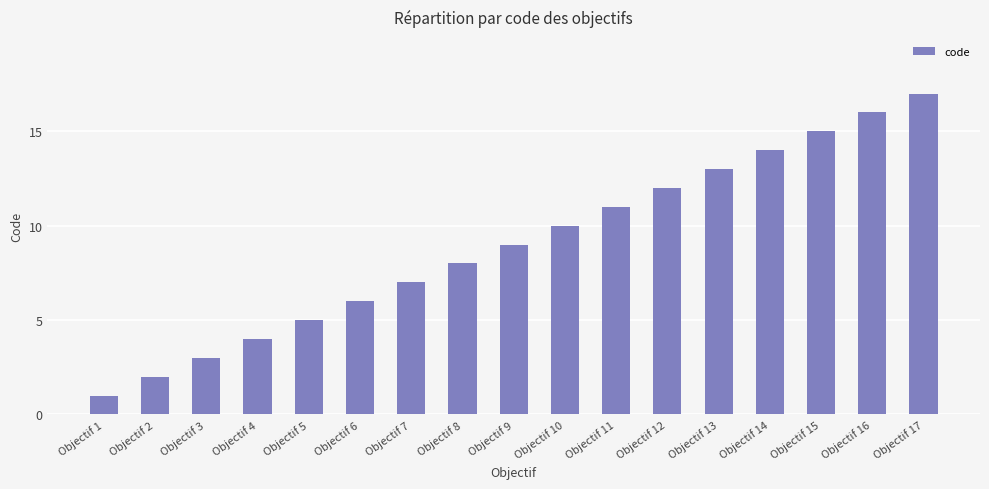

How many series are shown in this chart?

1